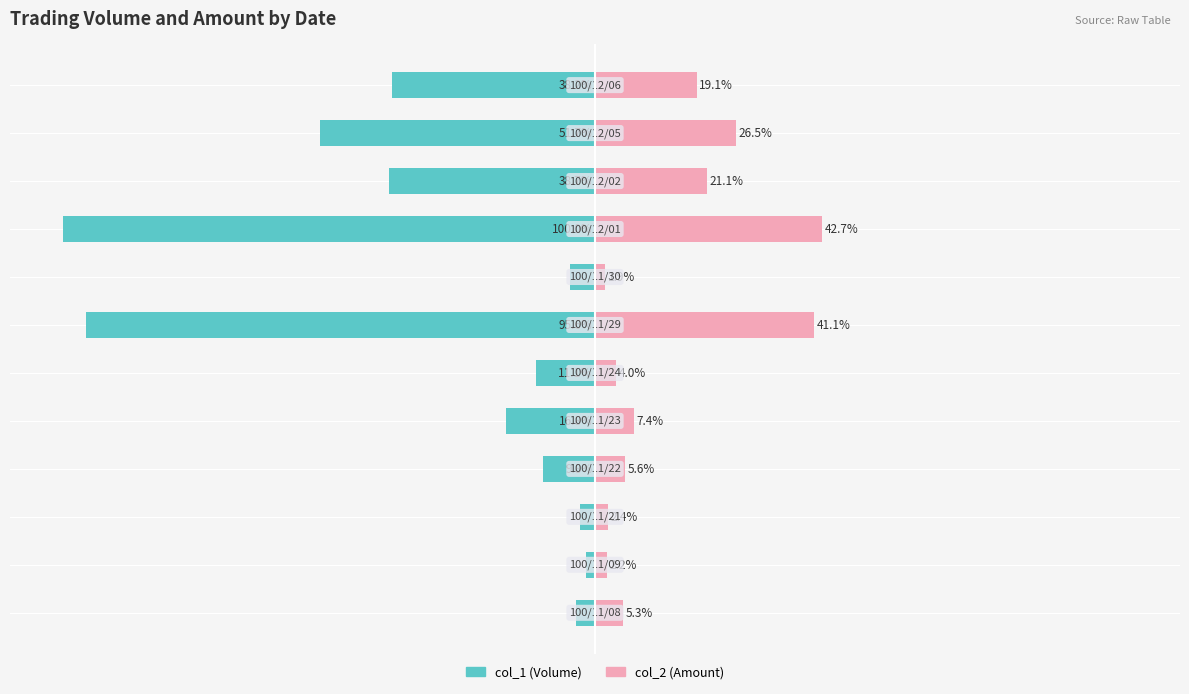

What are all the series names shown in the legend?

col_1 (Volume), col_2 (Amount)